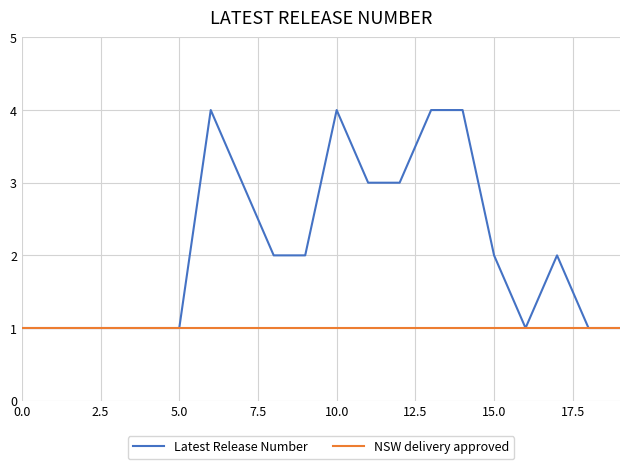

List the series in order of their peak value, highest first.

Latest Release Number, NSW delivery approved